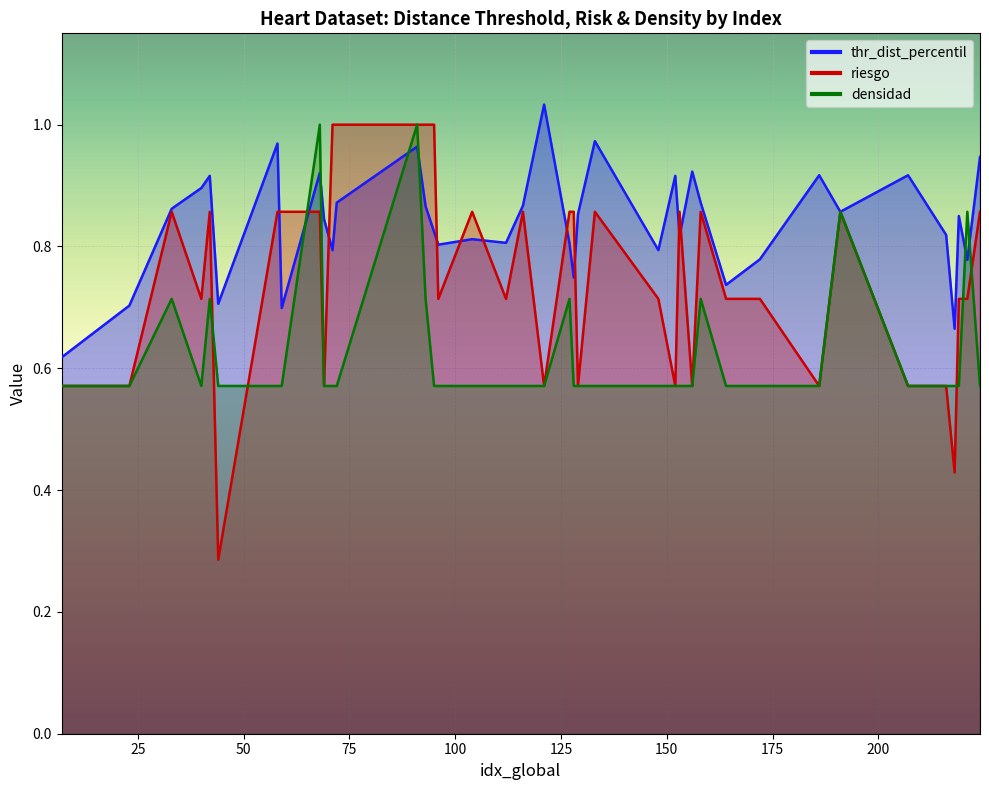

What are all the series names shown in the legend?

thr_dist_percentil, riesgo, densidad